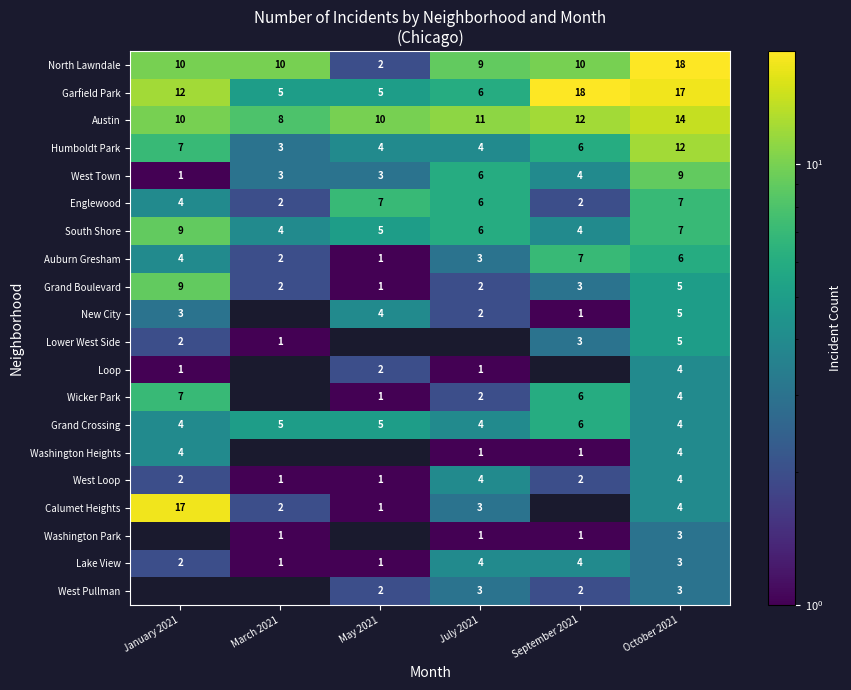

What is the difference between the highest and lowest values at May 2021?

9.0